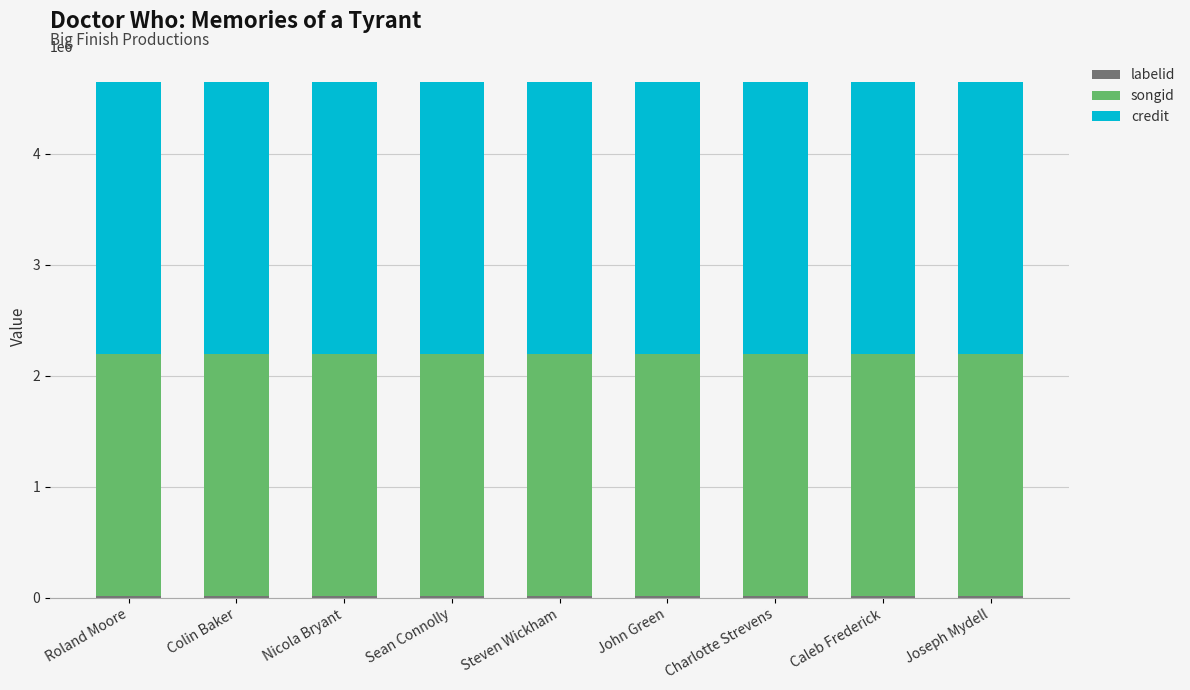

Are the bars horizontal?

No